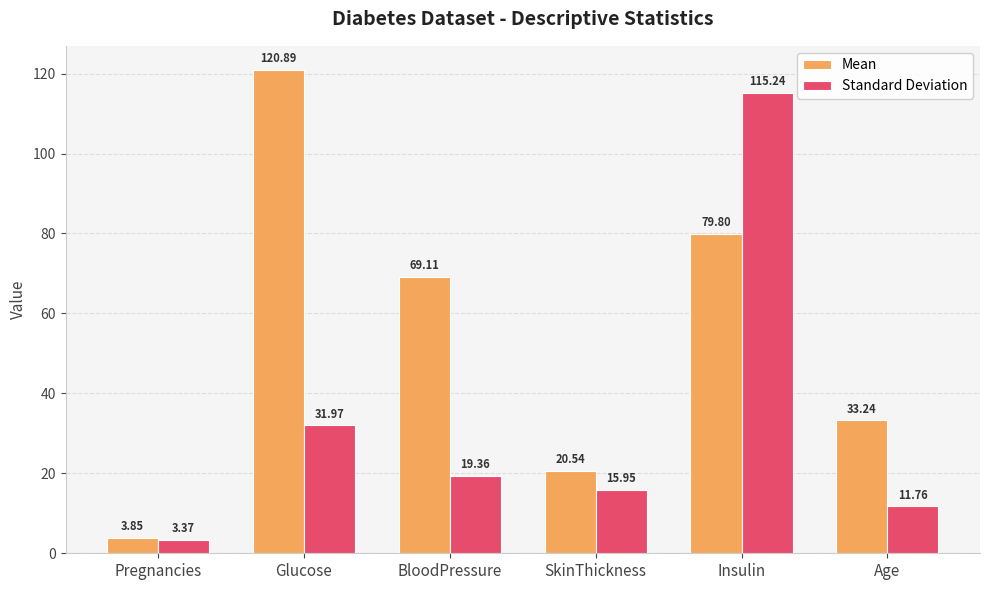

Which category has the highest value across all series?

Glucose